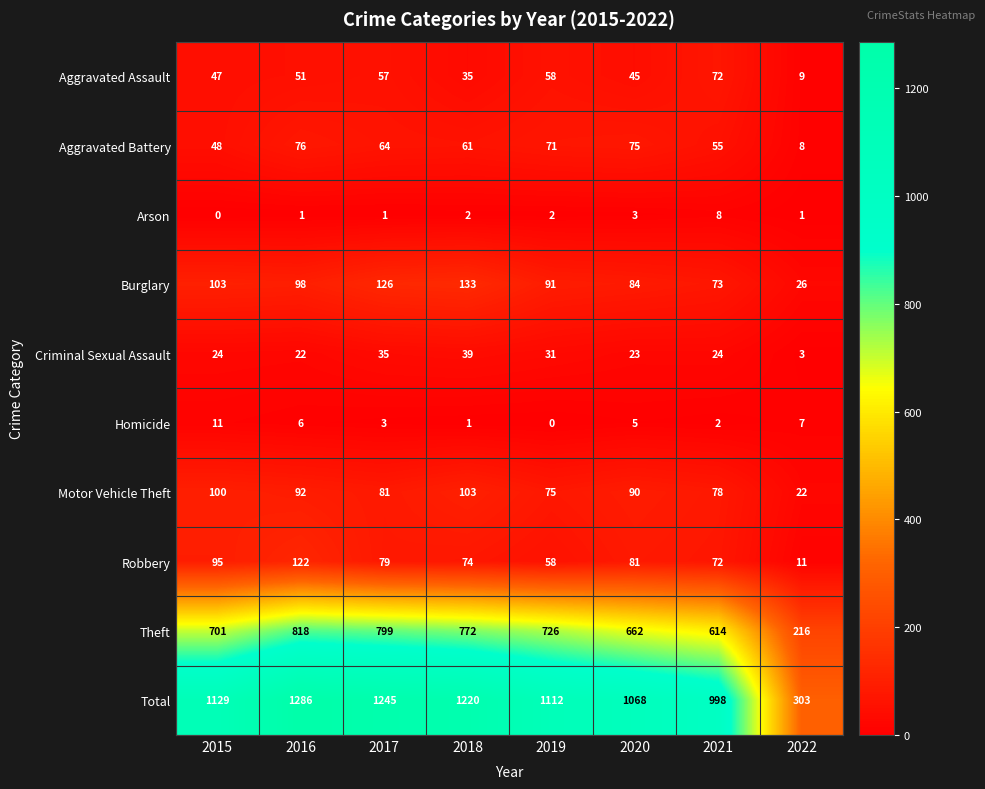

What is the sum of the Total values at 2020 and 2016?

2354